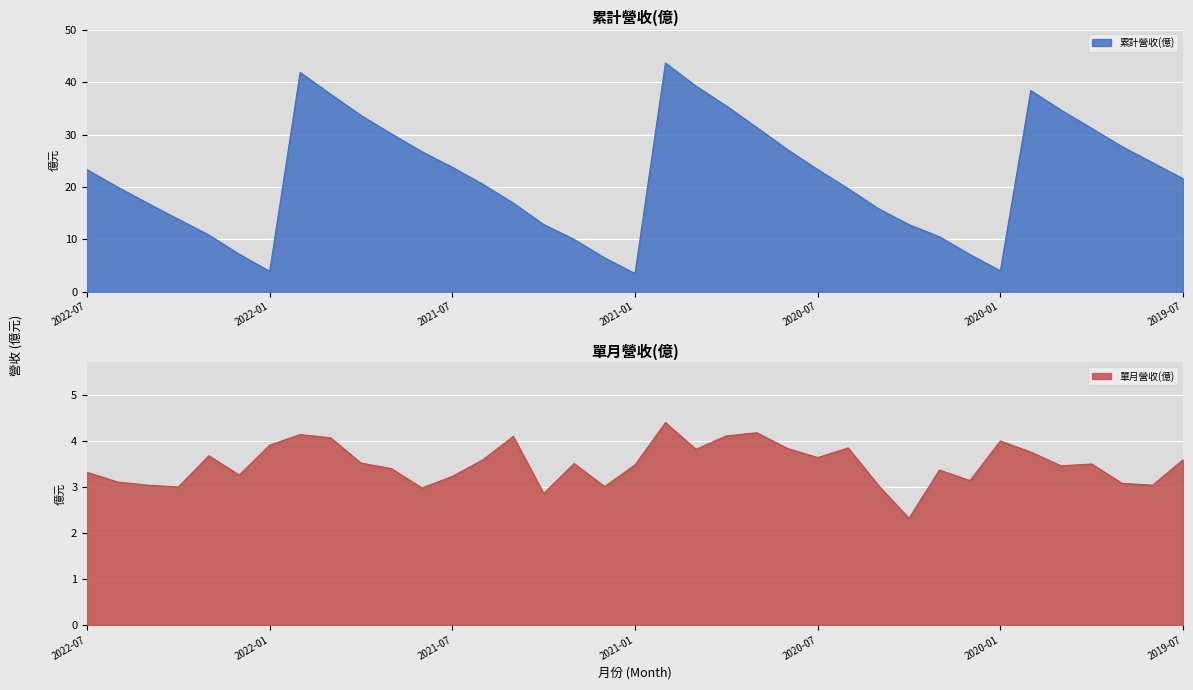

At which label does 累計營收(億) first exceed 21?

2022-07